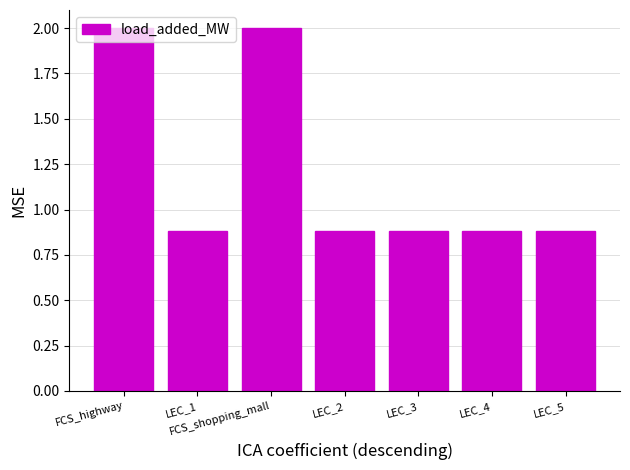

Count the values in the range 0 to 2.

7